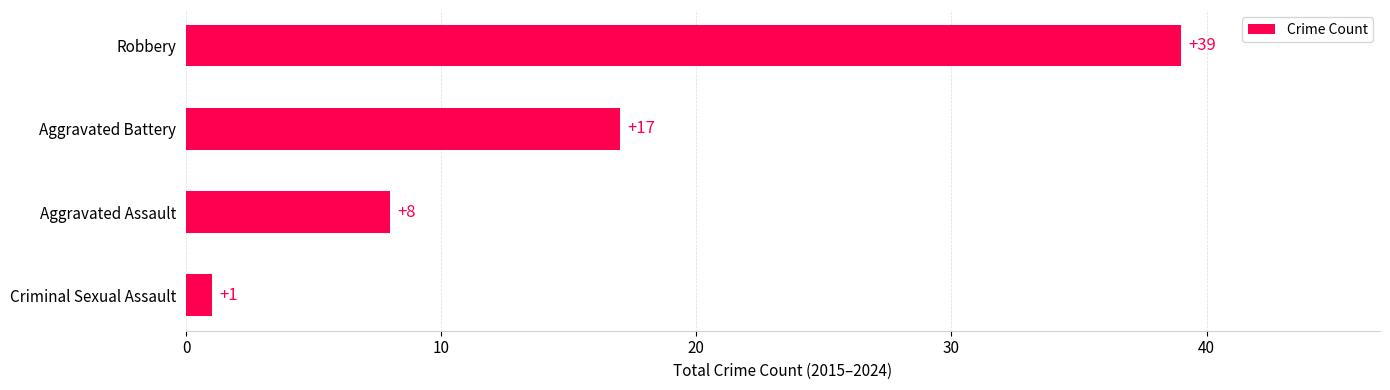

How many values are between 8 and 39?

3